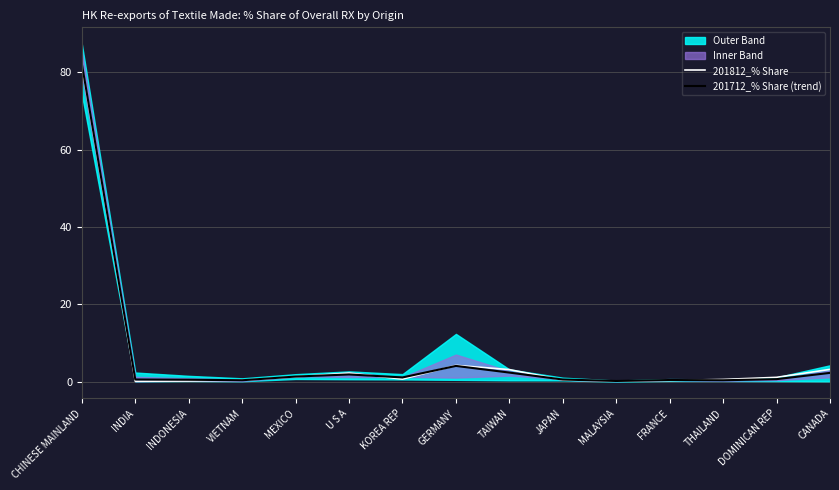

At which label is 201812_% Share closest to 40?

GERMANY